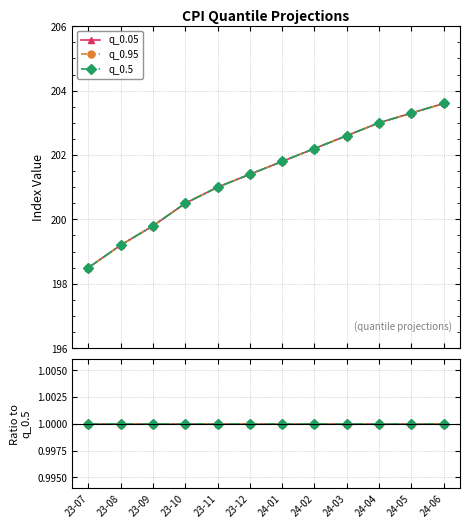

True or false: q_0.05 and q_0.95 intersect in this chart.

False